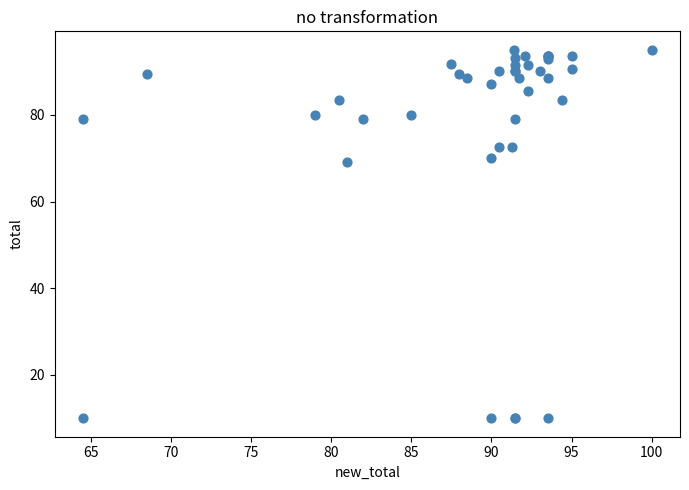

What Y value in the scatter plot is closest to 52?

69.0